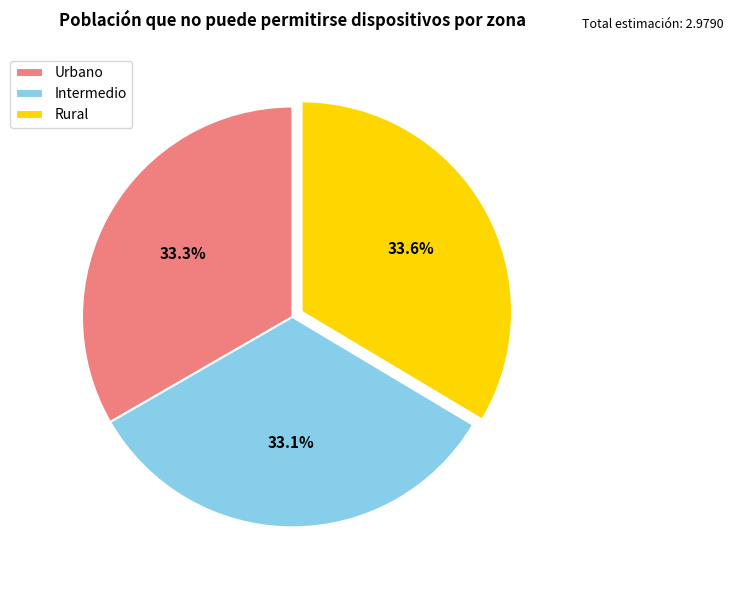

The Urbano slice represents 33% of the pie. True or false?

True